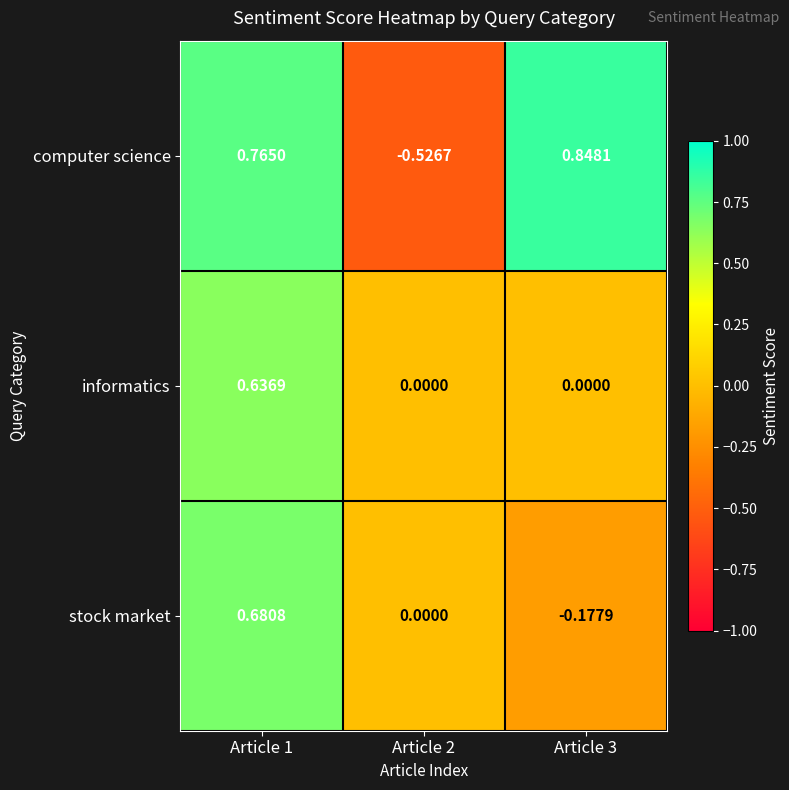

How many data points in computer science are above 0?

2